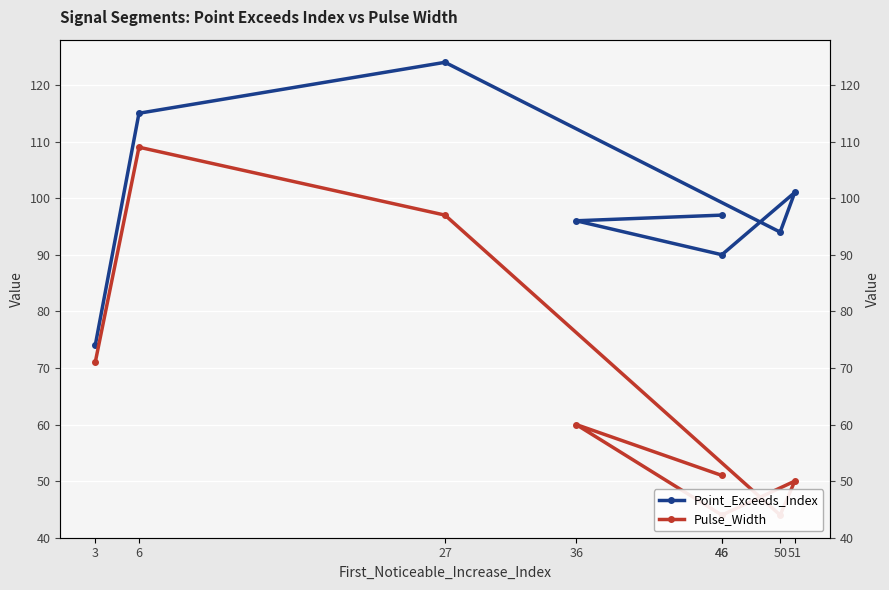

Reading left to right, transcribe all the data shown in this chart.

Point_Exceeds_Index: 74	115	124	94	101	90	96	97
Pulse_Width: 71	109	97	44	50	44	60	51